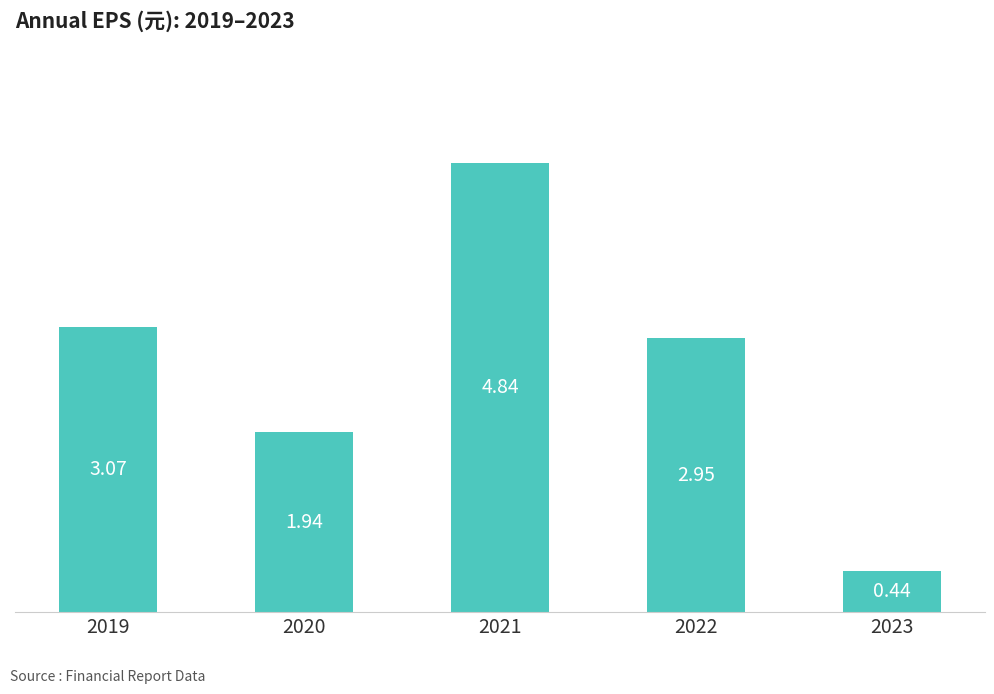

At which category does the chart reach its peak across all series?

2021